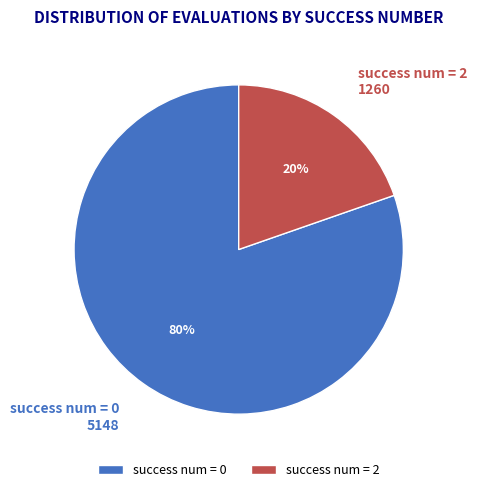

The success num = 2 slice represents 20% of the pie. True or false?

True